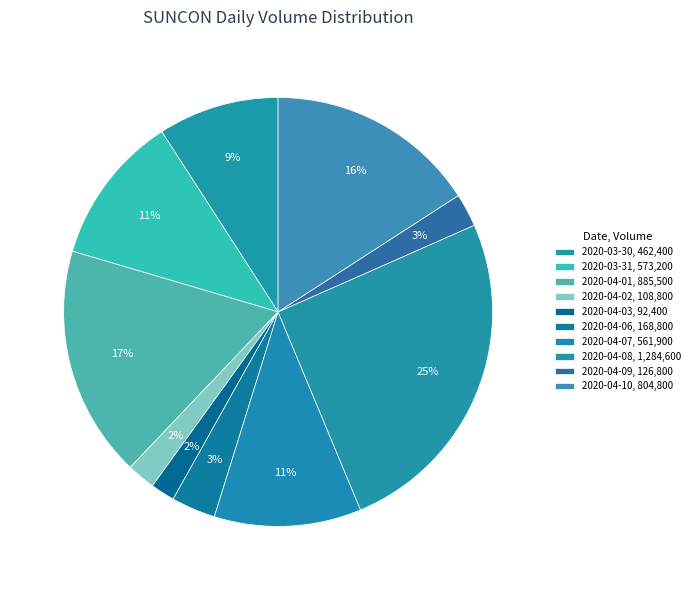

What percentage is the 2020-04-03 slice, to the nearest percent?

2%